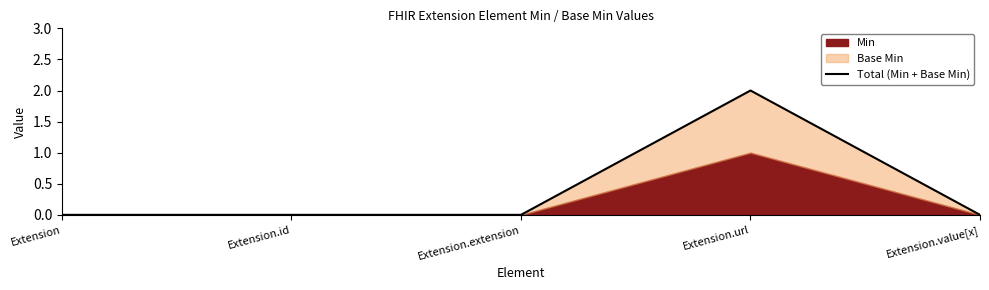

List the labels in order of value, smallest first.

Extension, Extension.id, Extension.extension, Extension.value[x], Extension.url